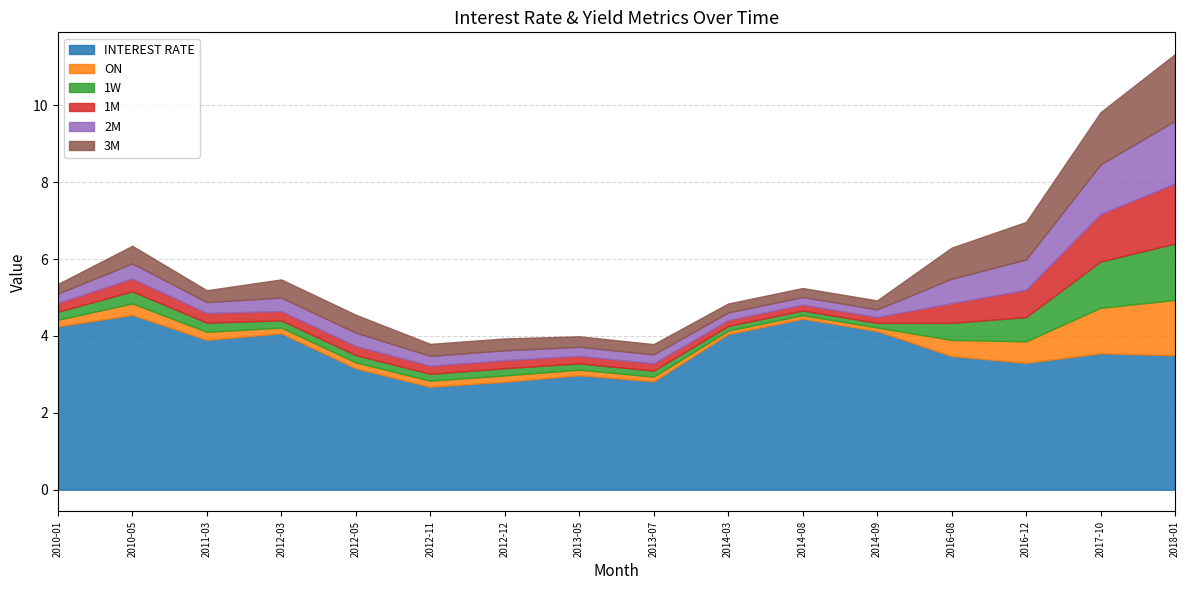

What is the total value across all series at 2014-08?

5.2